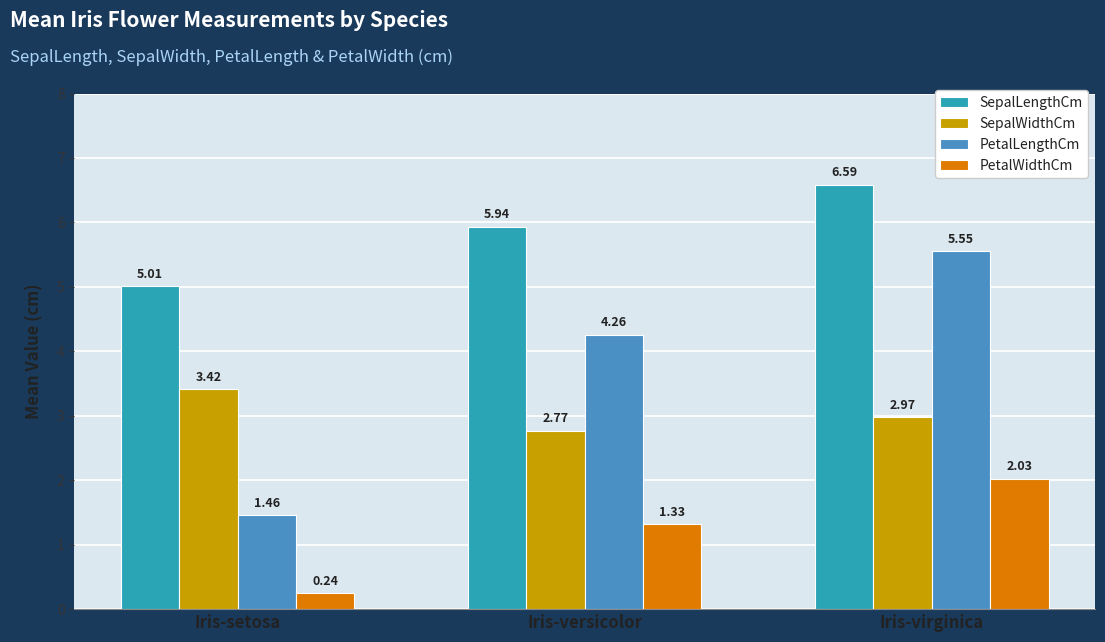

Where is PetalWidthCm nearest to the value 1?

Iris-versicolor